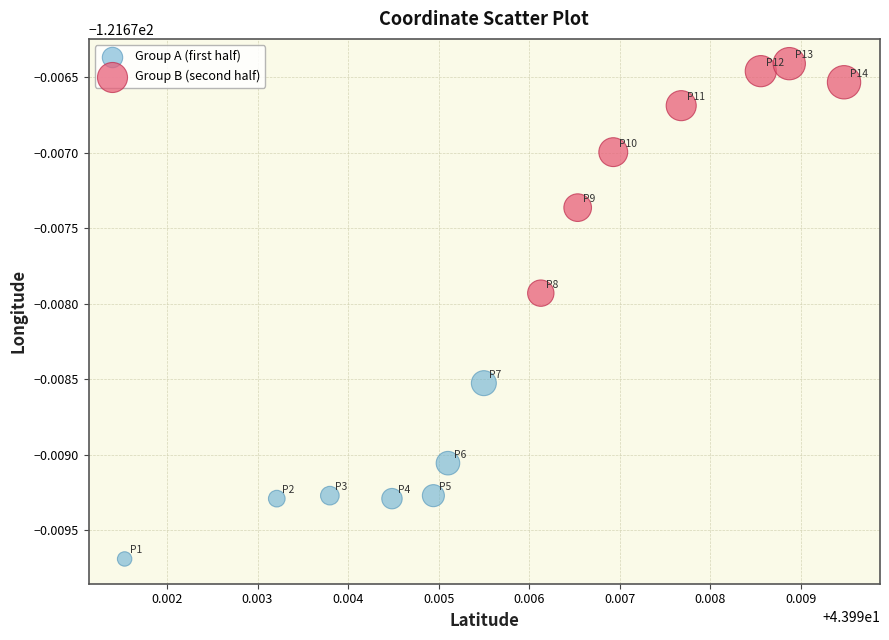

What are all the series names shown in the legend?

Group A (first half), Group B (second half)